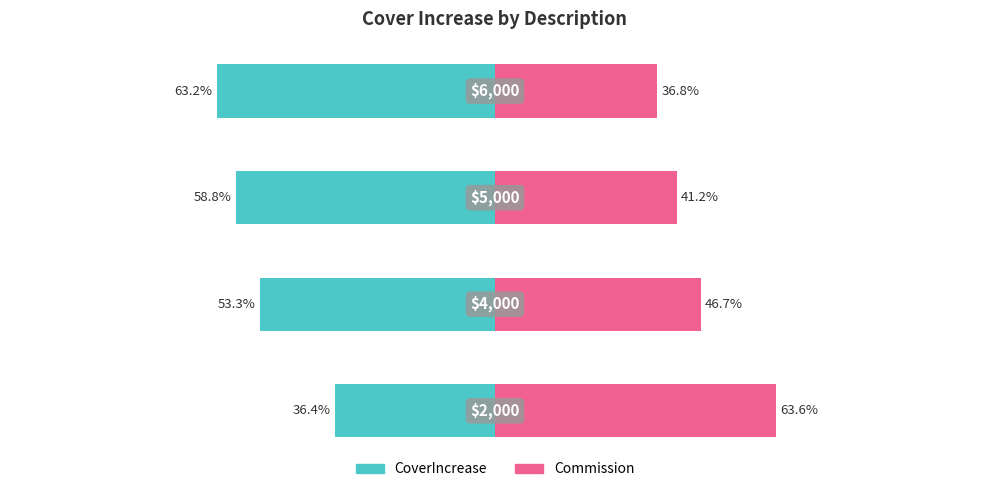

Where is CoverIncrease nearest to the value -49?

1